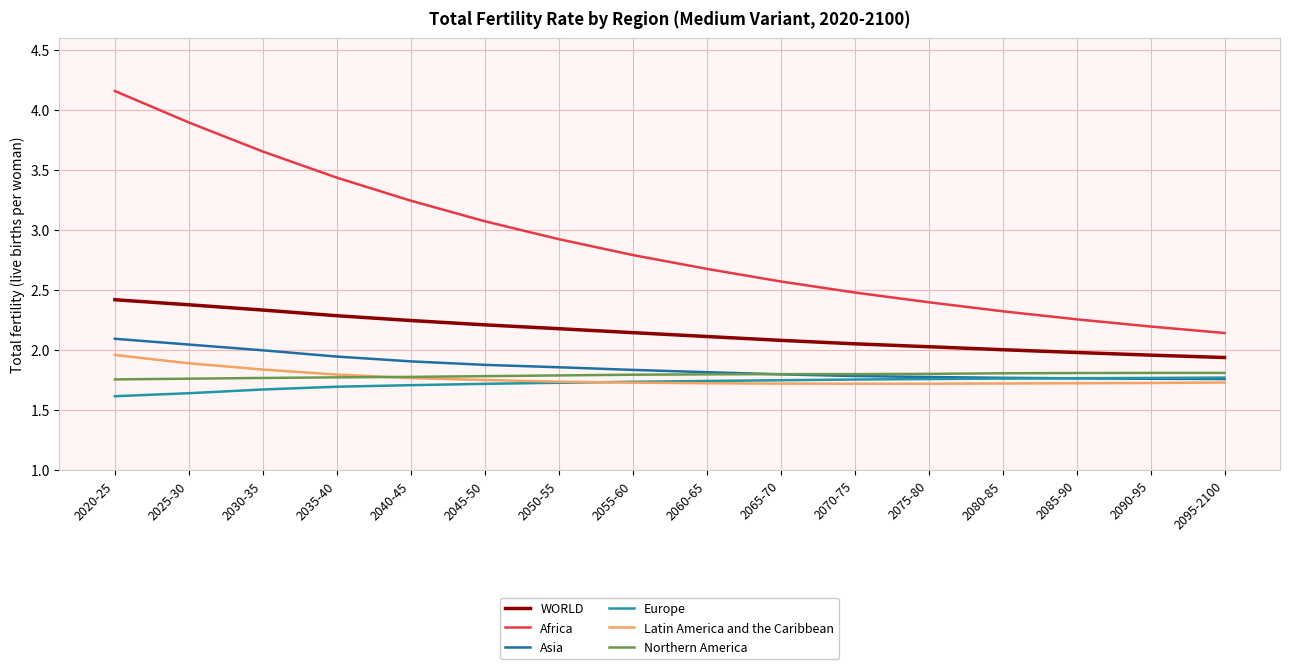

Which series has the largest total across all categories?

Africa